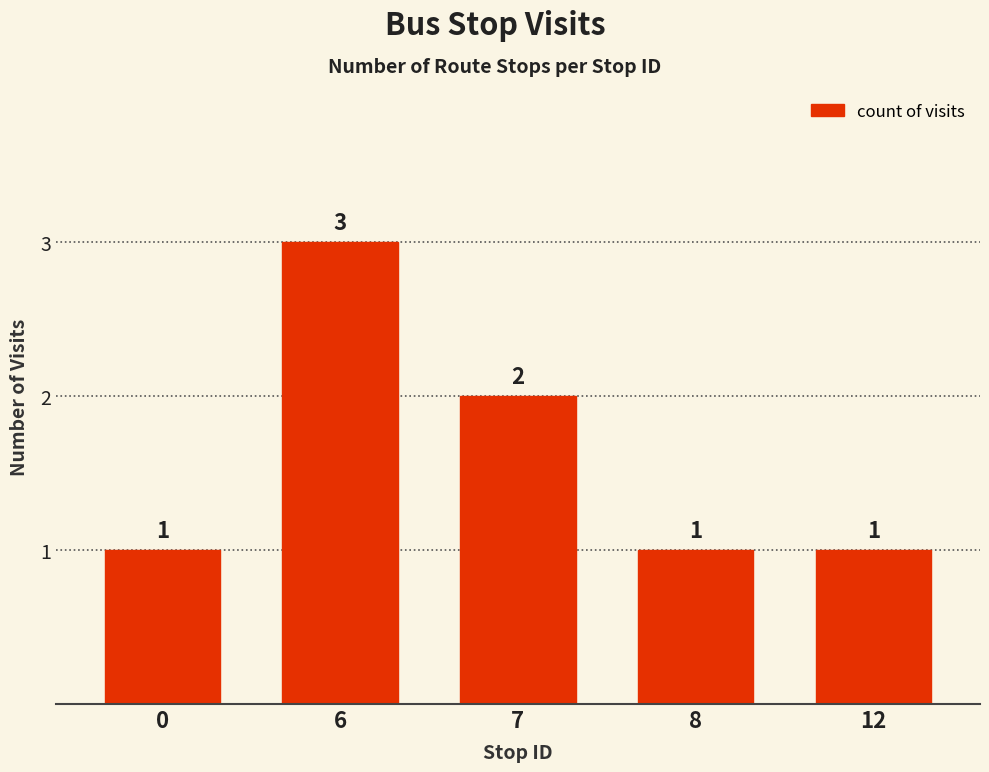

Approximately how many times larger is the value at 0 compared to 7?

0.5